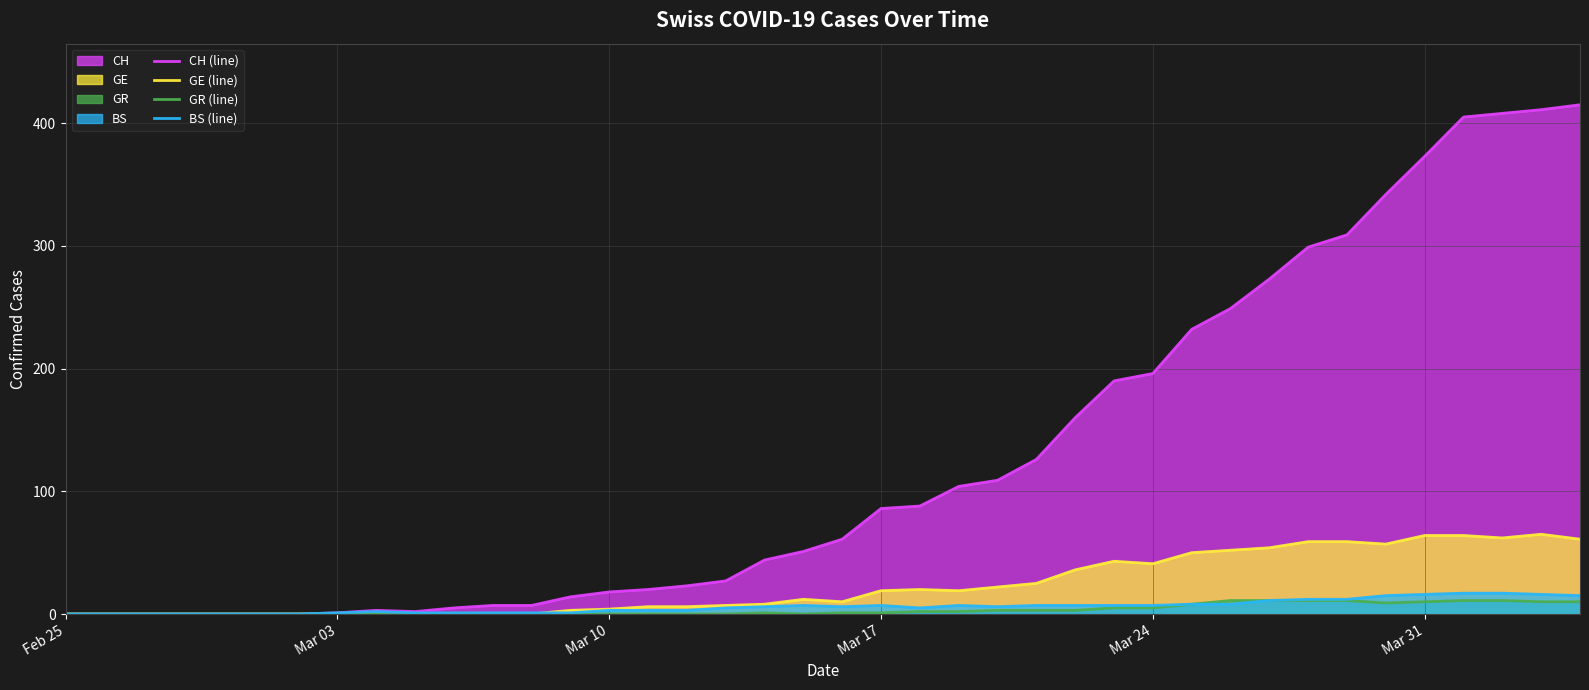

Which series has the largest total across all categories?

CH (line)